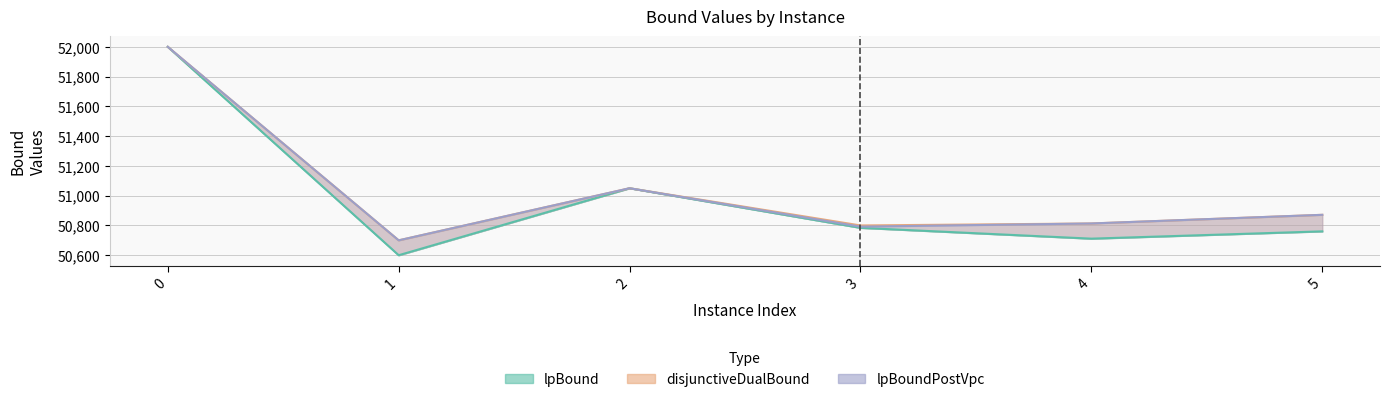

True or false: lpBoundPostVpc and disjunctiveDualBound intersect in this chart.

False